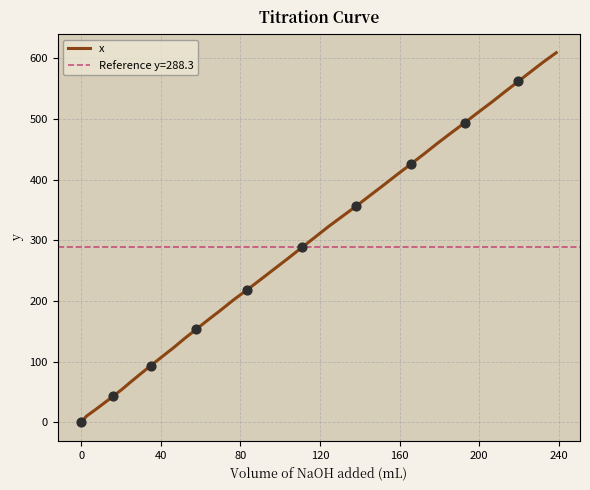

What is the highest value of the x series?

608.9